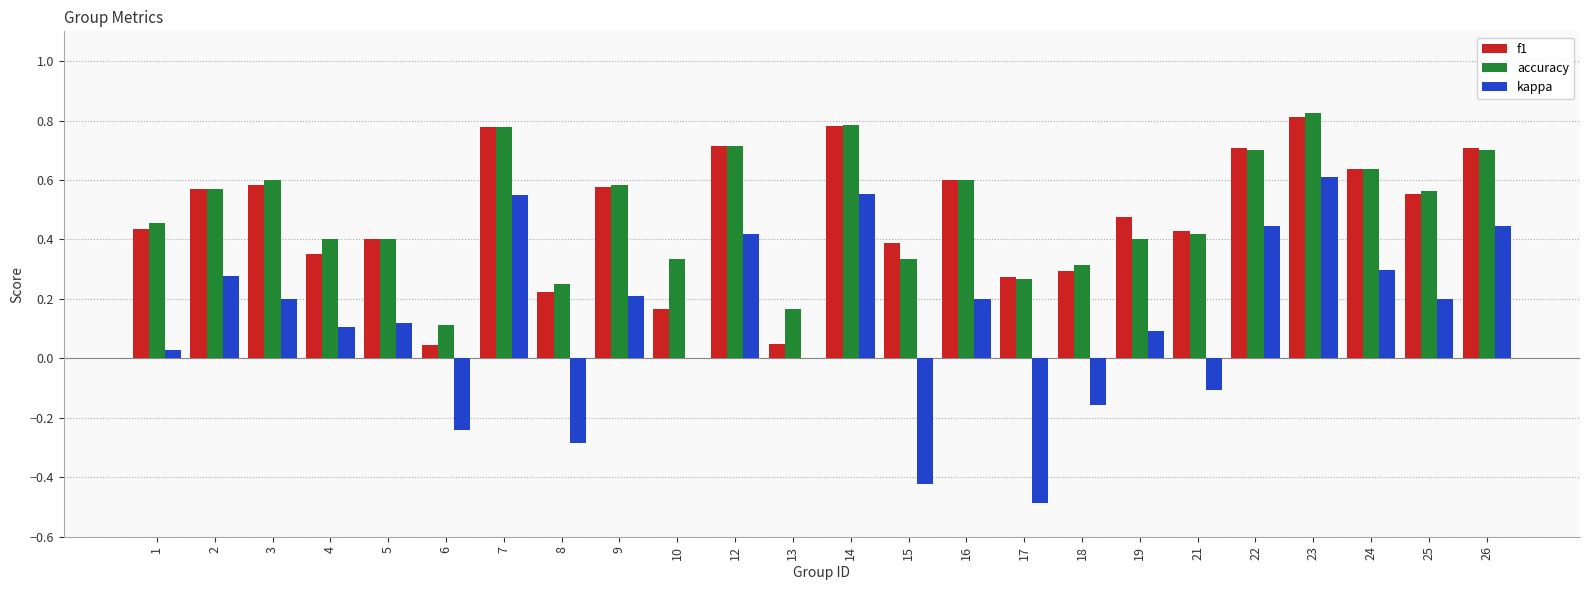

What are all the series names shown in the legend?

f1, accuracy, kappa